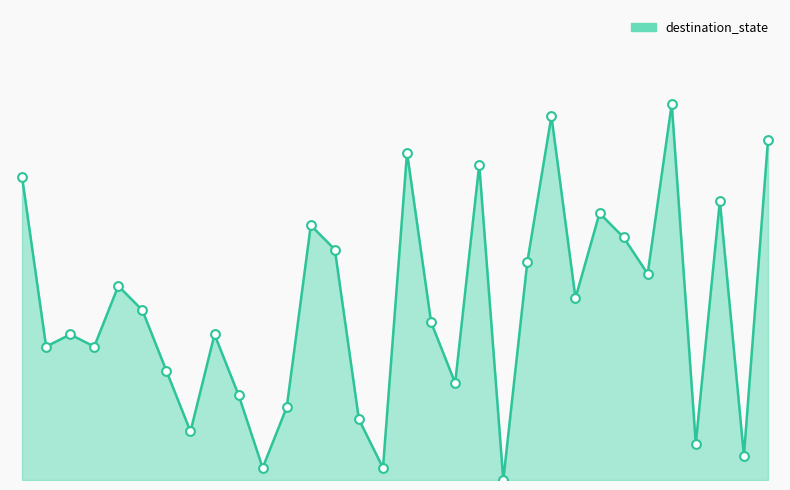

Is this an area chart (filled region under the line)?

Yes